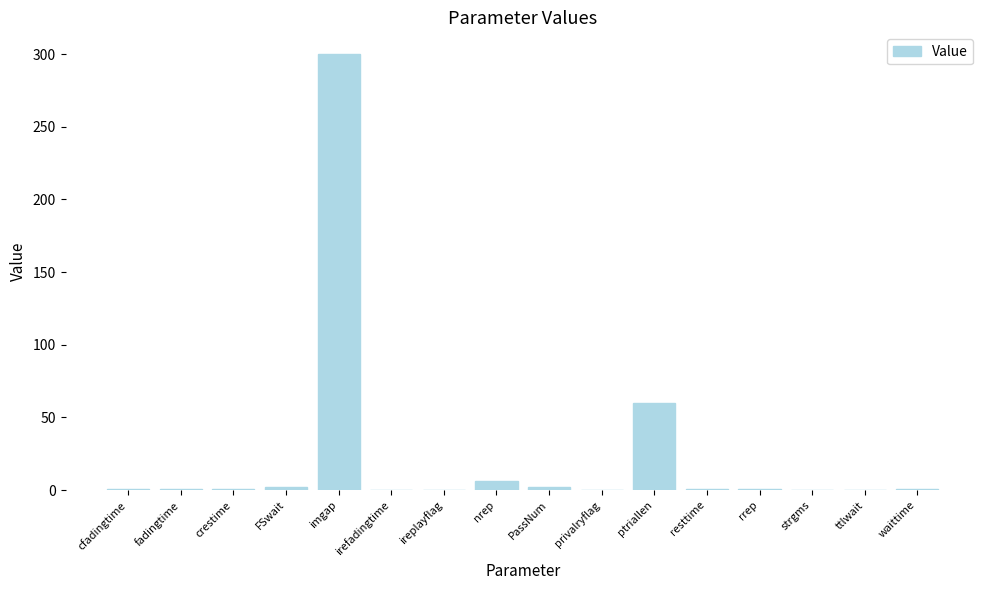

Are the bars horizontal?

No